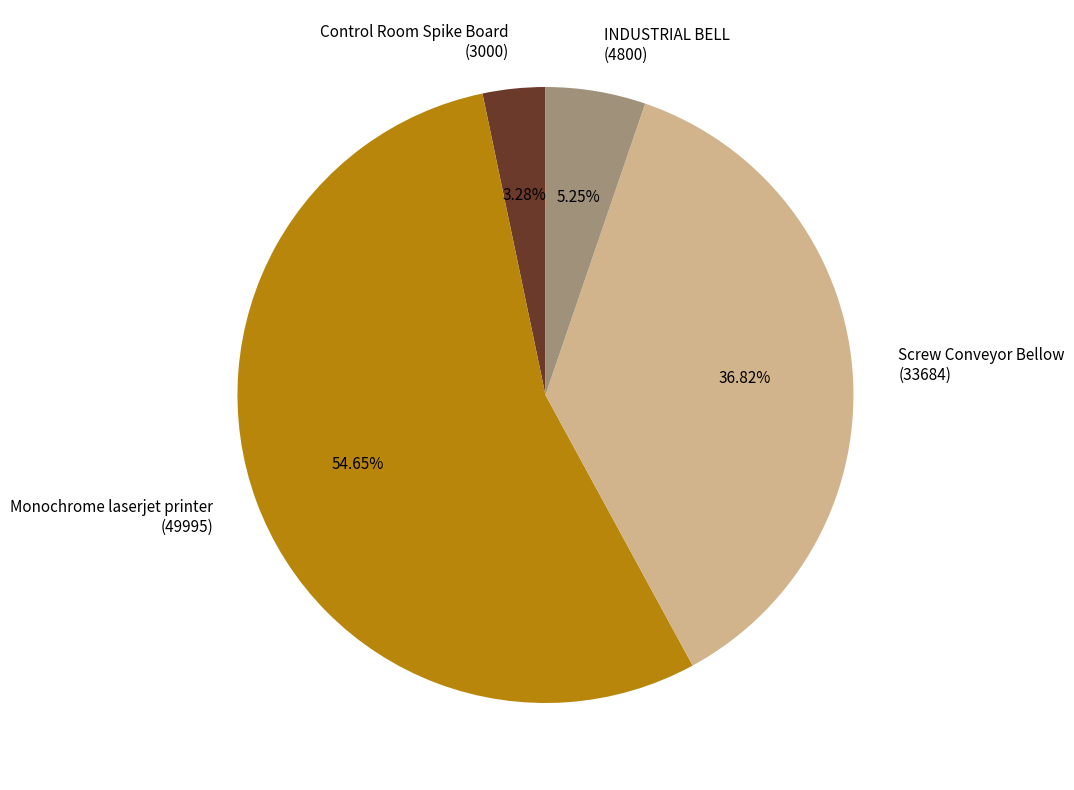

Do Monochrome laserjet printer (49995) and INDUSTRIAL BELL (4800) together represent more than half of the pie?

Yes